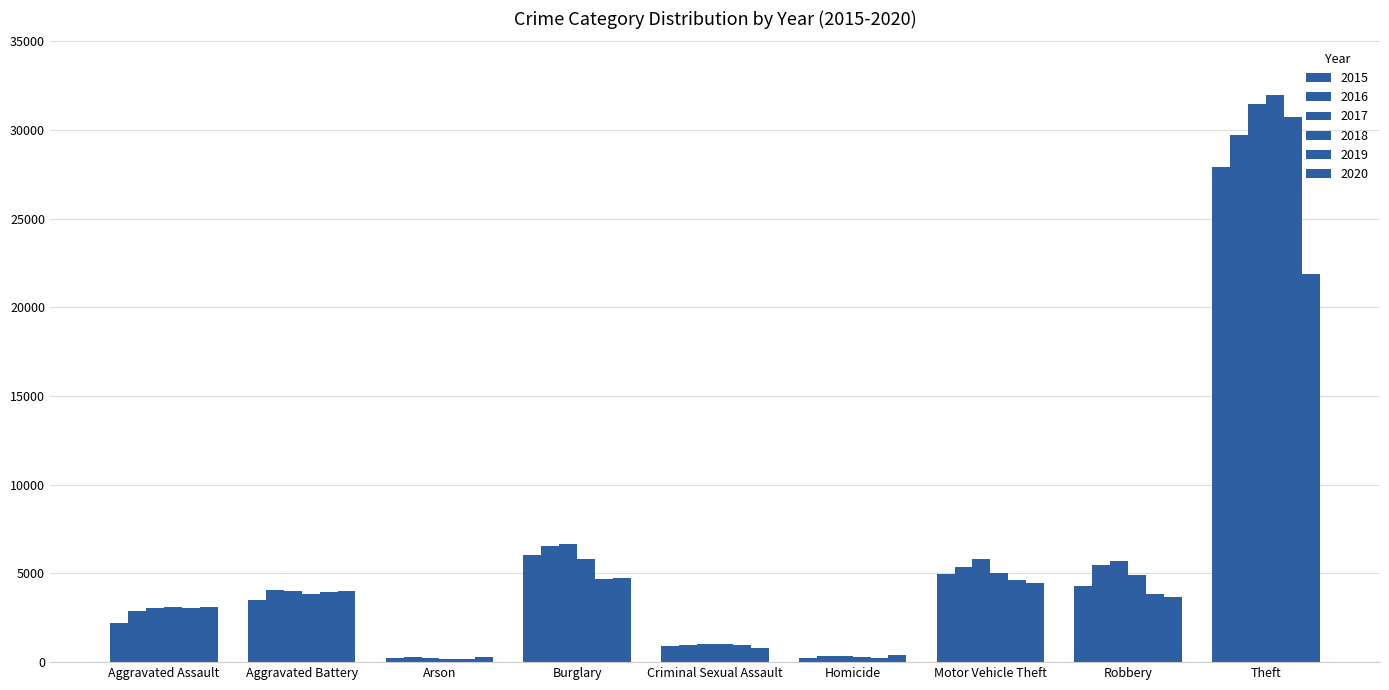

Does the chart contain stacked bars?

No